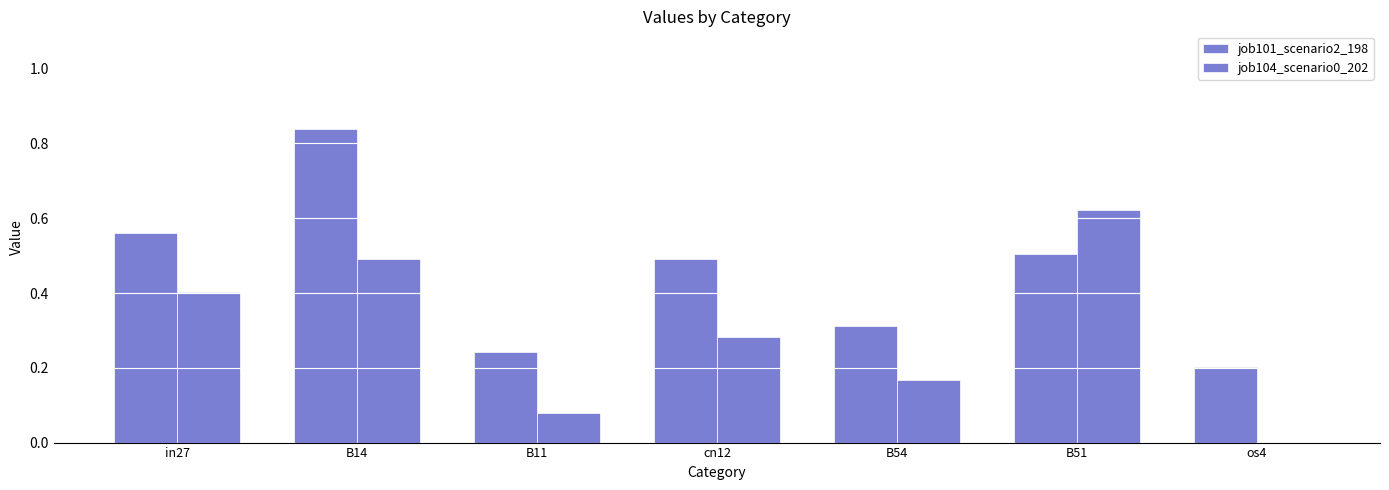

Are the bars horizontal?

No